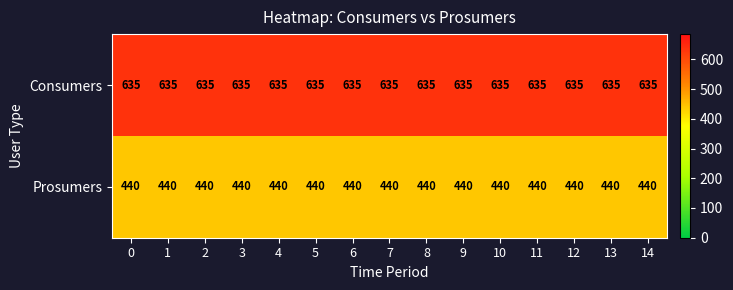

Is it true that Prosumers equals 440 at 14?

True